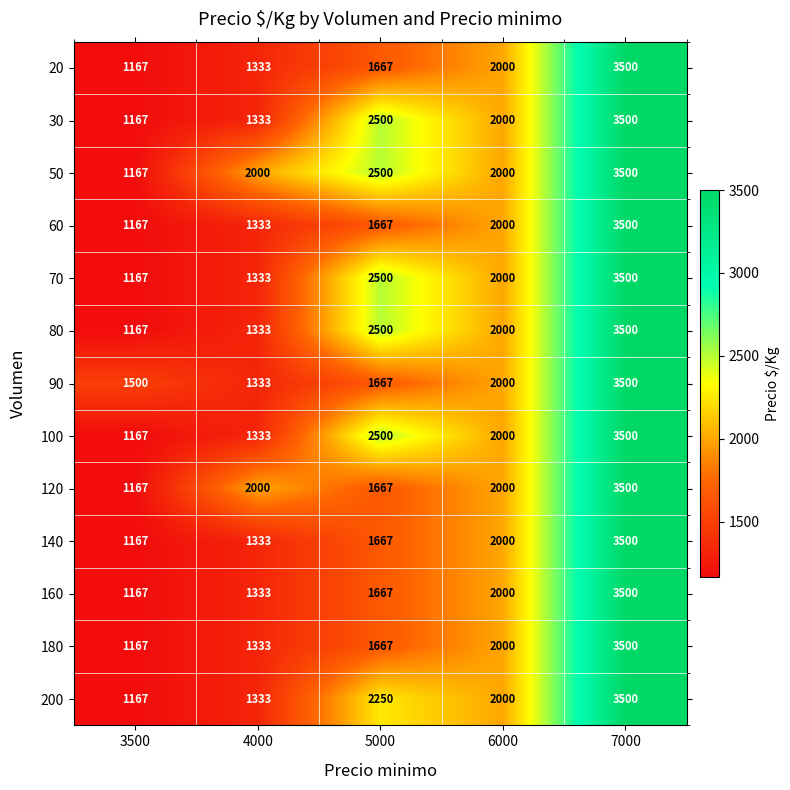

The 140 series shows 5366 at 7000. True or false?

False